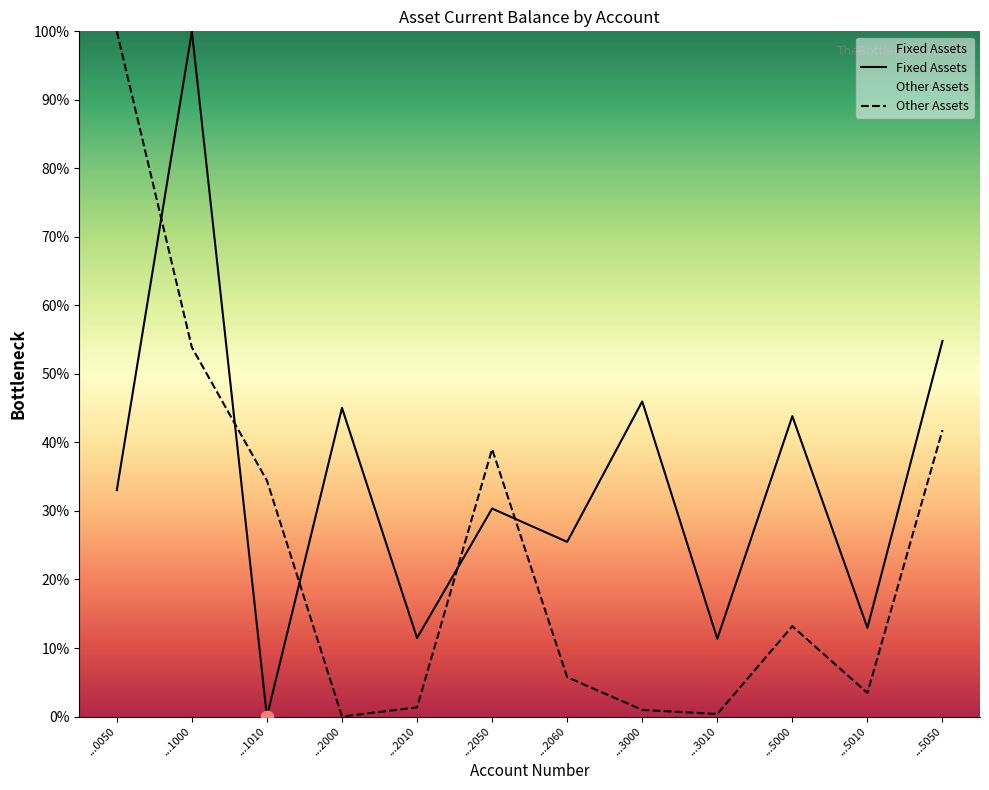

Is the value of Other Assets at ...1000 greater than the value of Fixed Assets at ...2000?

Yes